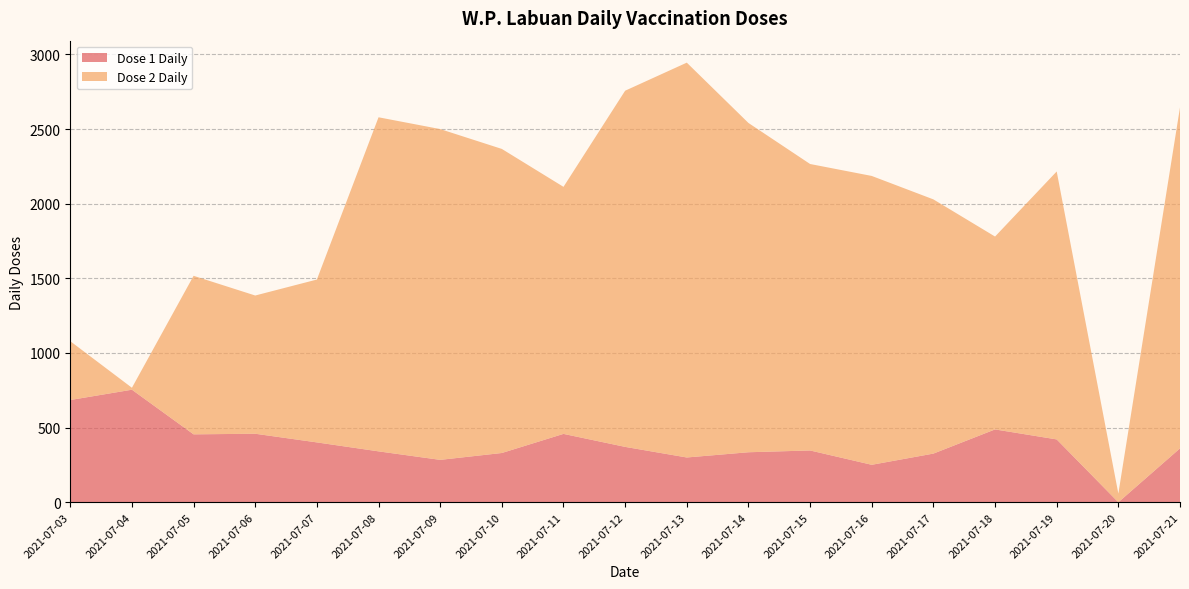

Reading left to right, list all the values displayed in this chart.

Dose 1 Daily: 2021-07-03=685	2021-07-04=754	2021-07-05=455	2021-07-06=459	2021-07-07=401	2021-07-08=341	2021-07-09=284	2021-07-10=330	2021-07-11=458	2021-07-12=371	2021-07-13=300	2021-07-14=335	2021-07-15=347	2021-07-16=251	2021-07-17=326	2021-07-18=488	2021-07-19=421	2021-07-20=0	2021-07-21=361
Dose 2 Daily: 2021-07-03=394	2021-07-04=13	2021-07-05=1062	2021-07-06=926	2021-07-07=1091	2021-07-08=2238	2021-07-09=2216	2021-07-10=2037	2021-07-11=1655	2021-07-12=2386	2021-07-13=2645	2021-07-14=2206	2021-07-15=1919	2021-07-16=1935	2021-07-17=1703	2021-07-18=1292	2021-07-19=1795	2021-07-20=58	2021-07-21=2284